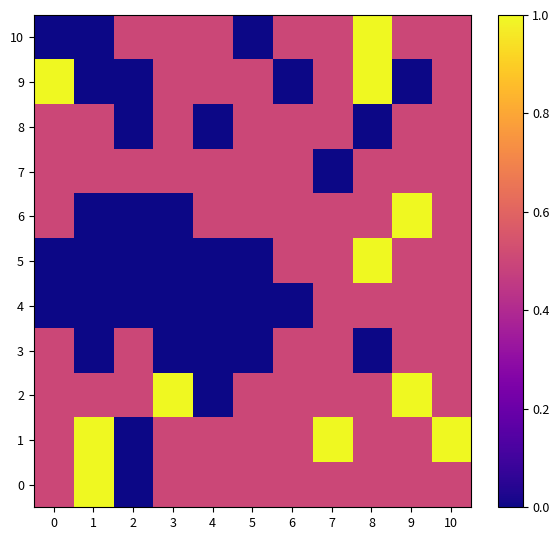

Reading right to left, extract all data points from this chart.

0: 10=0.5	9=0.5	8=0.5	7=0.5	6=0.5	5=0.5	4=0.5	3=0.5	2=0.0	1=1.0	0=0.5
1: 10=1.0	9=0.5	8=0.5	7=1.0	6=0.5	5=0.5	4=0.5	3=0.5	2=0.0	1=1.0	0=0.5
2: 10=0.5	9=1.0	8=0.5	7=0.5	6=0.5	5=0.5	4=0.0	3=1.0	2=0.5	1=0.5	0=0.5
3: 10=0.5	9=0.5	8=0.0	7=0.5	6=0.5	5=0.0	4=0.0	3=0.0	2=0.5	1=0.0	0=0.5
4: 10=0.5	9=0.5	8=0.5	7=0.5	6=0.0	5=0.0	4=0.0	3=0.0	2=0.0	1=0.0	0=0.0
5: 10=0.5	9=0.5	8=1.0	7=0.5	6=0.5	5=0.0	4=0.0	3=0.0	2=0.0	1=0.0	0=0.0
6: 10=0.5	9=1.0	8=0.5	7=0.5	6=0.5	5=0.5	4=0.5	3=0.0	2=0.0	1=0.0	0=0.5
7: 10=0.5	9=0.5	8=0.5	7=0.0	6=0.5	5=0.5	4=0.5	3=0.5	2=0.5	1=0.5	0=0.5
8: 10=0.5	9=0.5	8=0.0	7=0.5	6=0.5	5=0.5	4=0.0	3=0.5	2=0.0	1=0.5	0=0.5
9: 10=0.5	9=0.0	8=1.0	7=0.5	6=0.0	5=0.5	4=0.5	3=0.5	2=0.0	1=0.0	0=1.0
10: 10=0.5	9=0.5	8=1.0	7=0.5	6=0.5	5=0.0	4=0.5	3=0.5	2=0.5	1=0.0	0=0.0